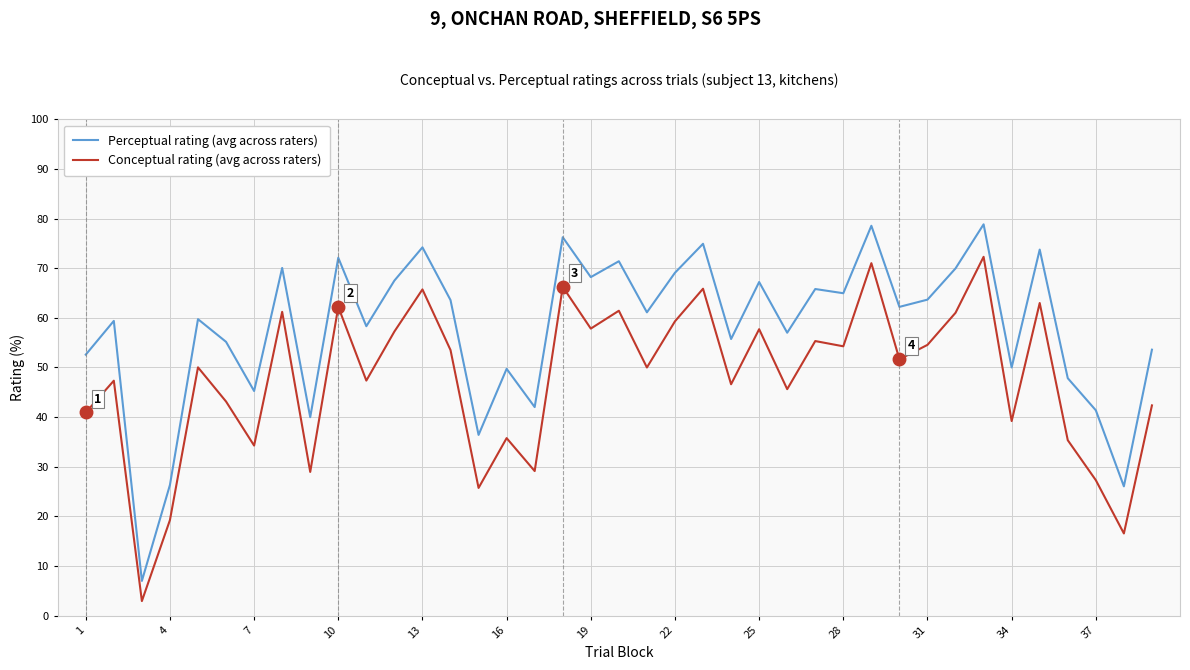

What is the minimum value for Perceptual rating (avg across raters)?

7.0